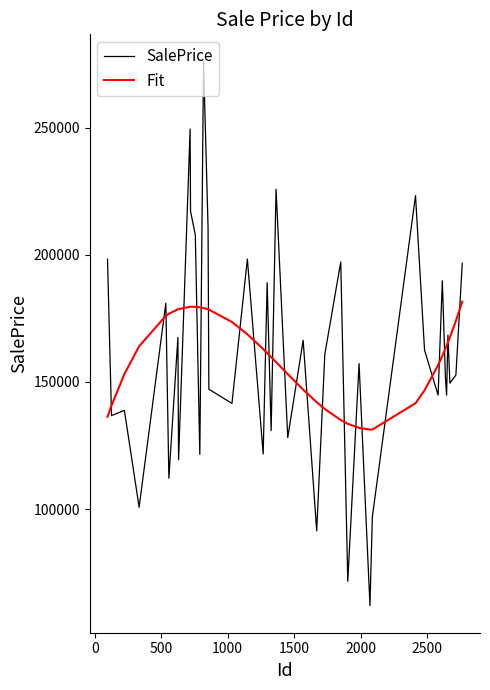

Which series ends up on top after the final intersection of SalePrice and Fit?

SalePrice